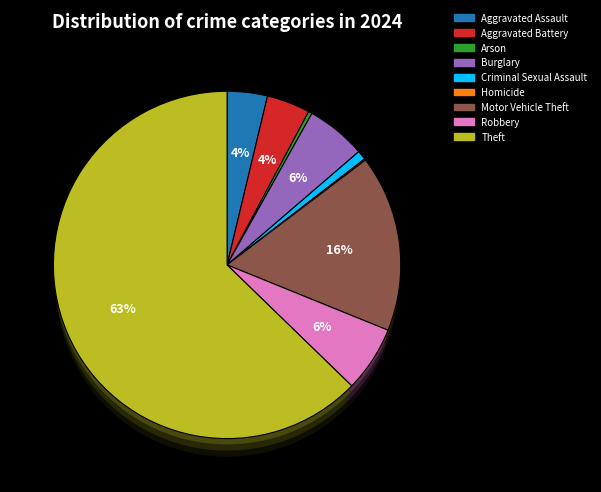

Which slice is the smallest?

Homicide